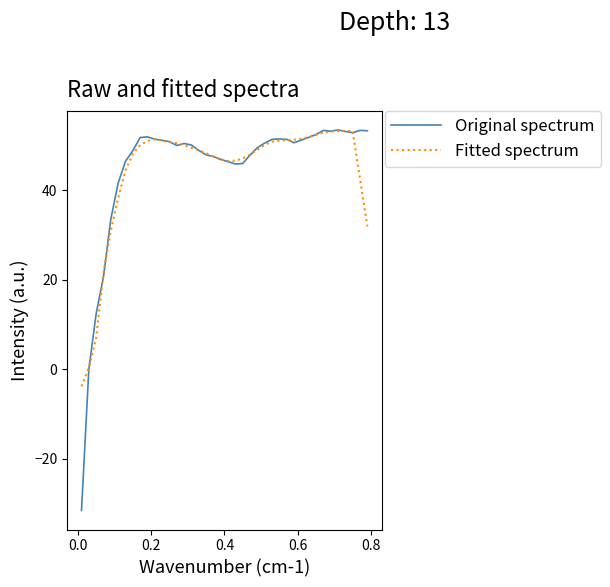

Which series has the largest range (max minus min)?

Original spectrum